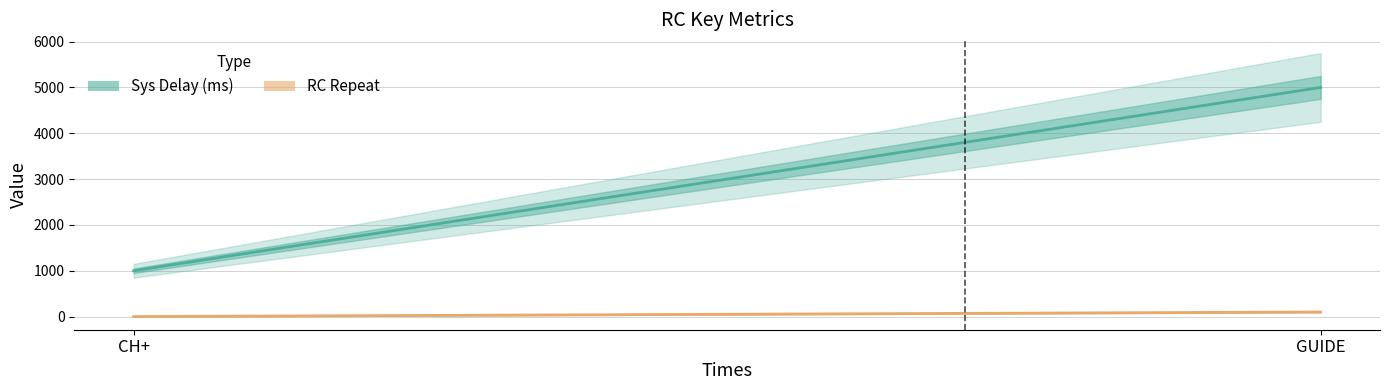

At how many categories does at least one series exceed 3194?

1